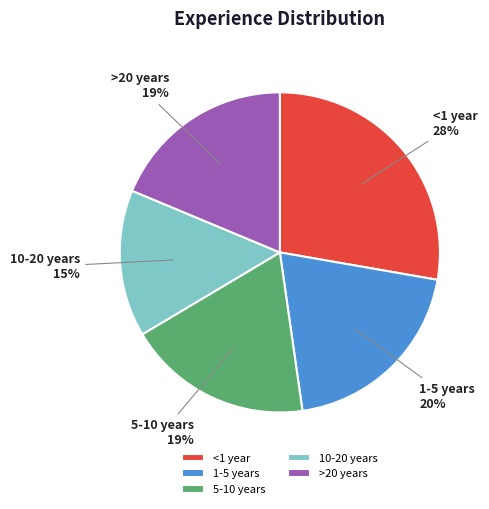

Approximately how many times larger is the value at 1-5 years compared to 5-10 years?

1.1